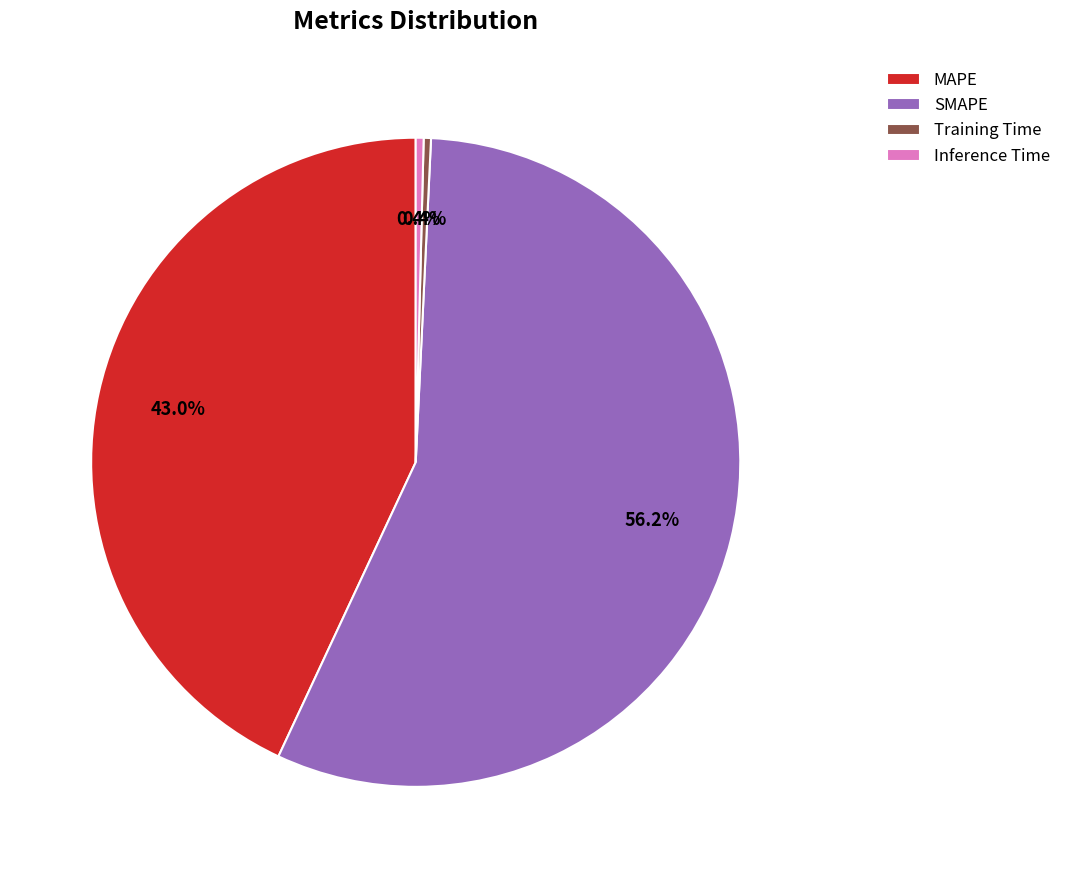

The Inference Time slice represents 0% of the pie. True or false?

True